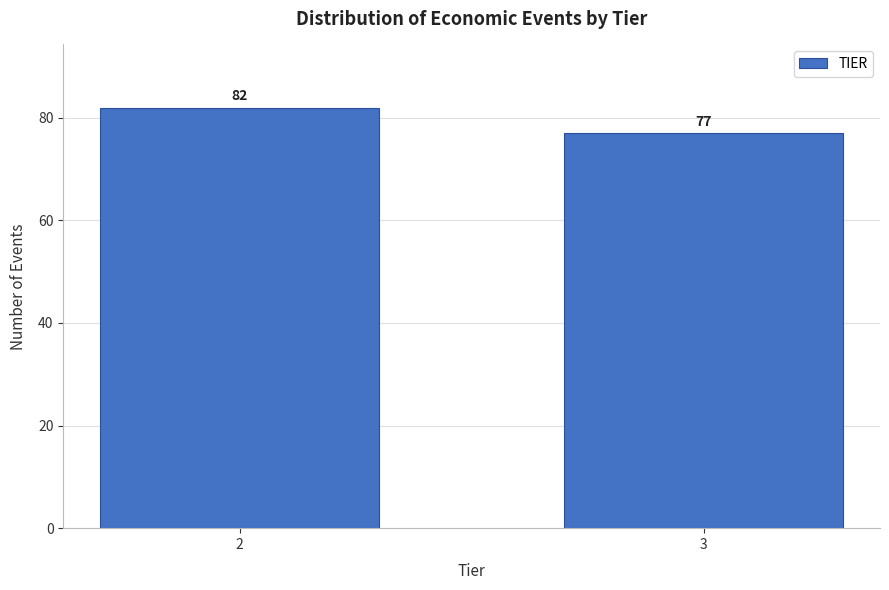

Reading left to right, extract all data points from this chart.

82	77